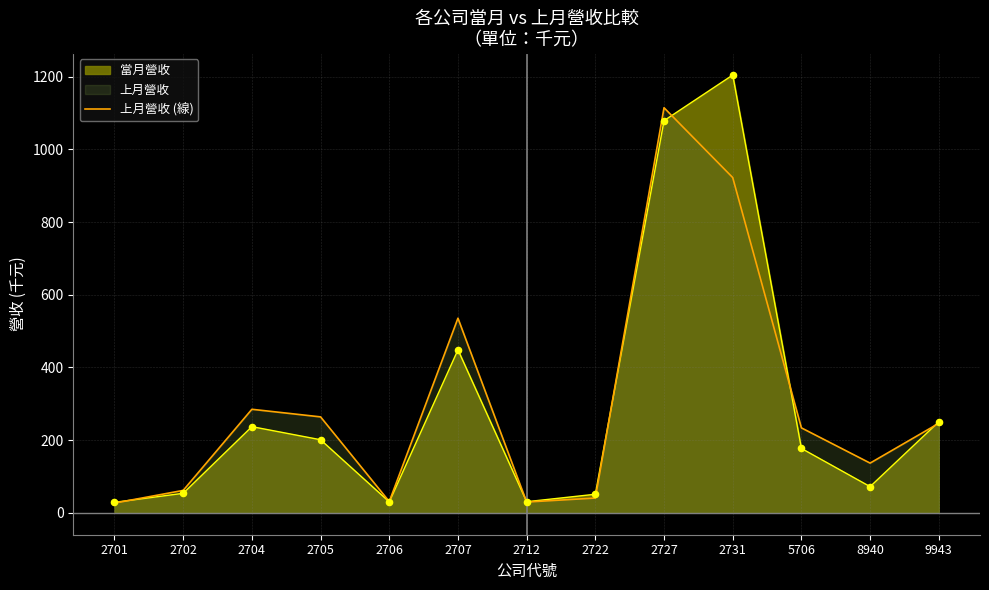

What is the change in value from 2702 to 2727?

+1052.9